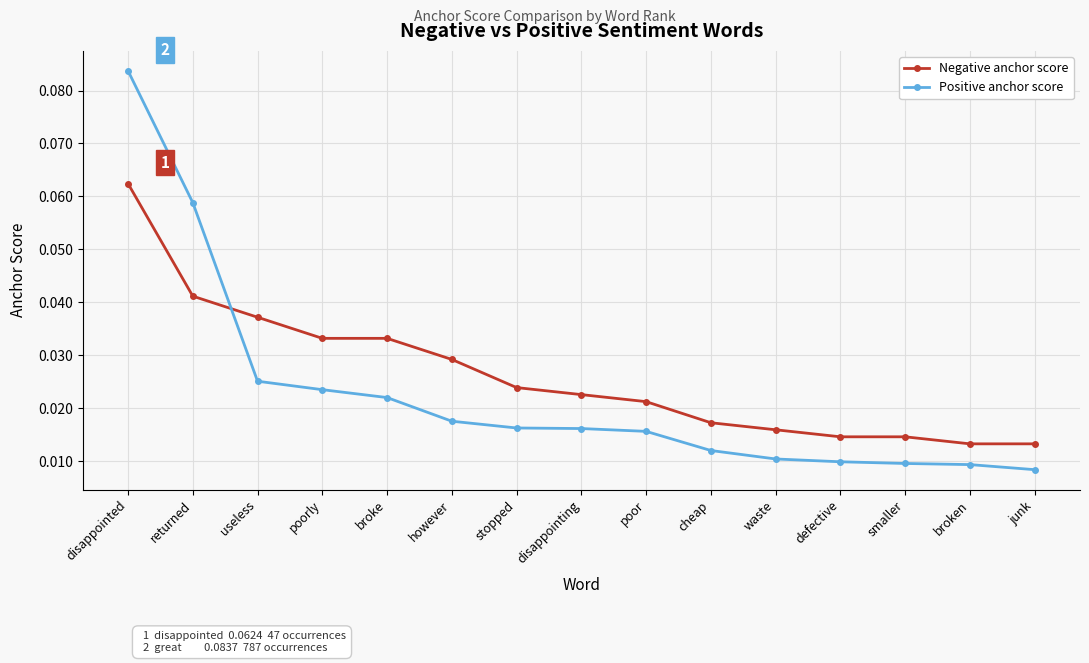

List the series in order of their peak value, lowest first.

Negative anchor score, Positive anchor score